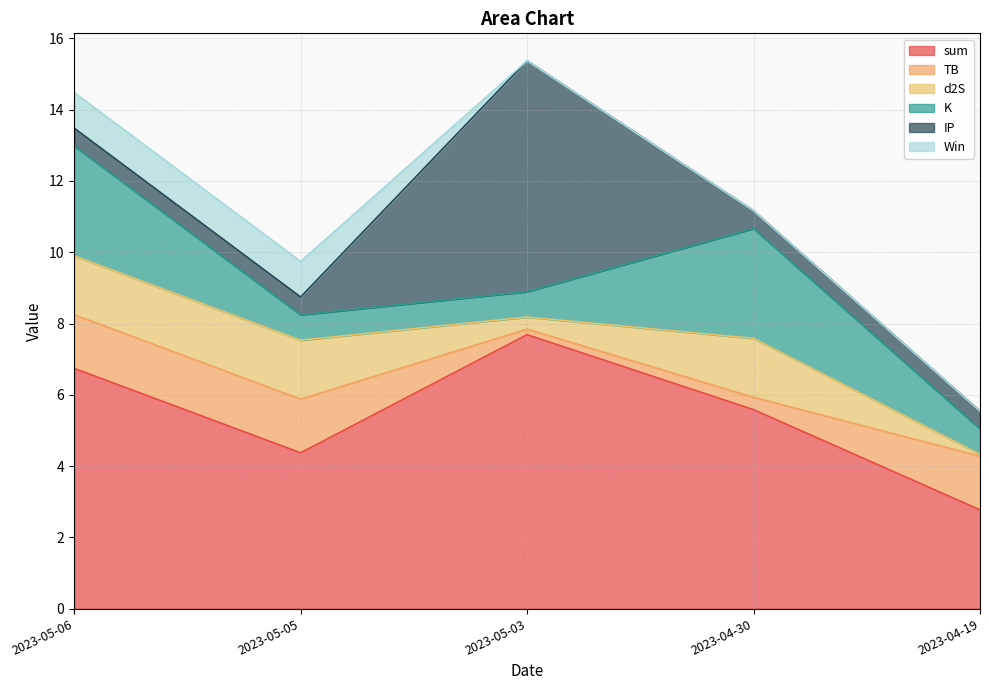

What is the label of the 5th point from the left?

2023-04-19